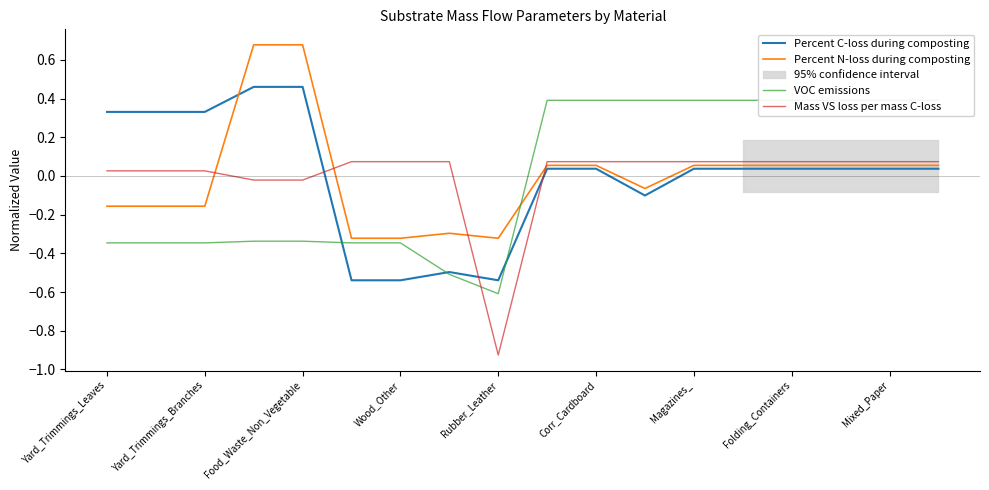

What is the difference between the maximum and minimum values in the Percent C-loss during composting series?

1.0